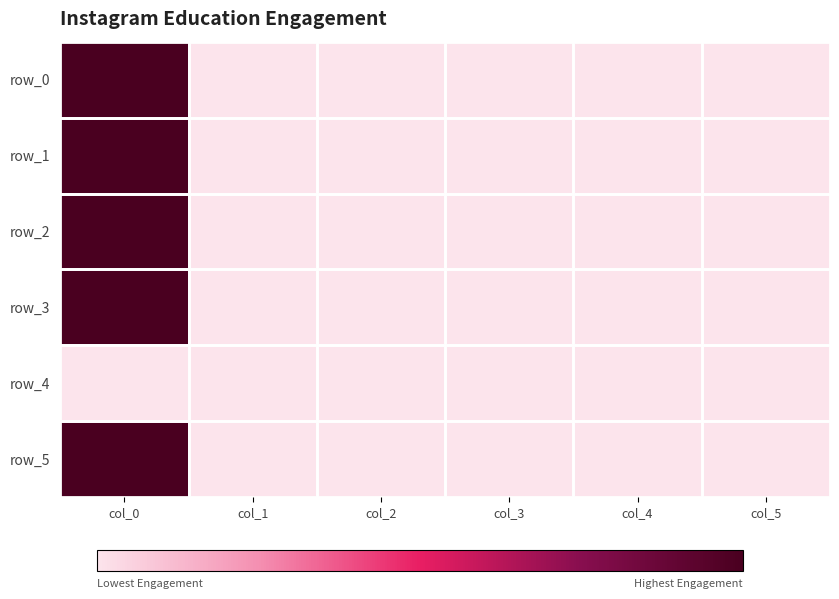

How many series are shown in this chart?

6